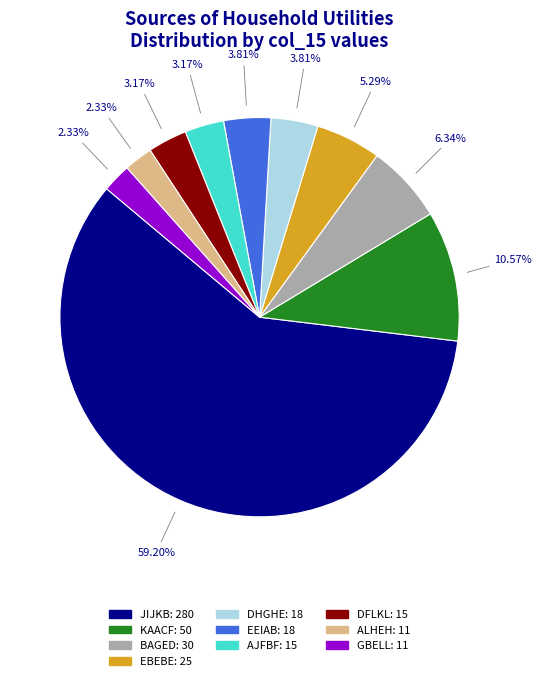

Is there a majority slice in this chart?

Yes